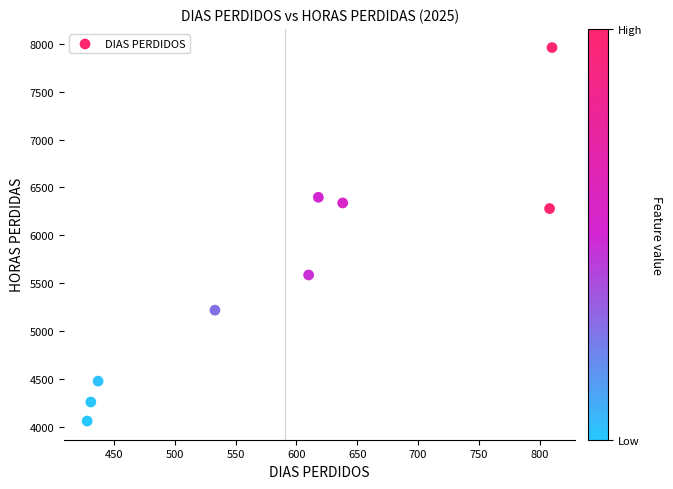

What Y value in the scatter plot is closest to 6009?

6278